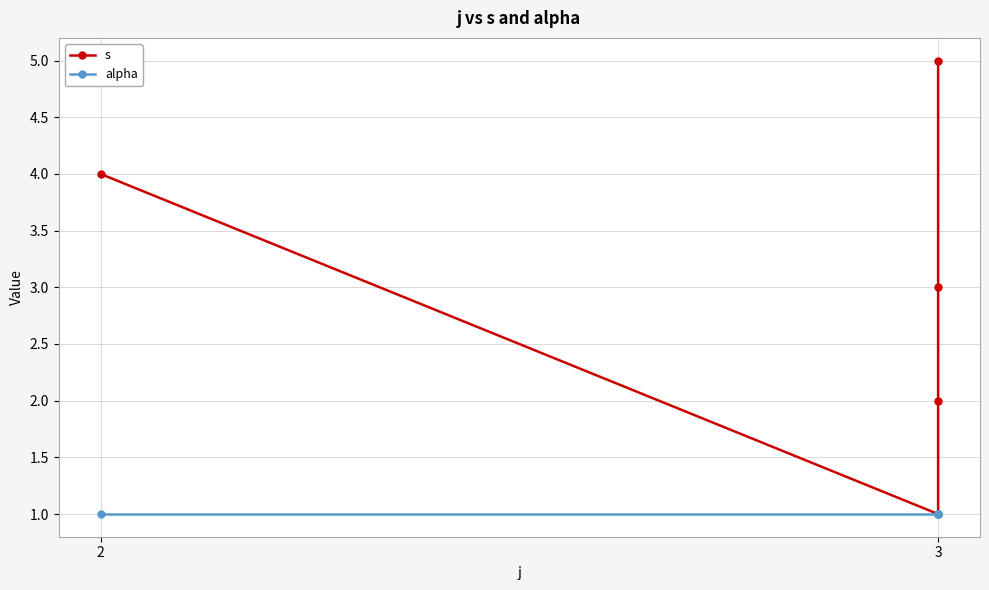

What is the sum of the alpha values at 3 and 2?

2